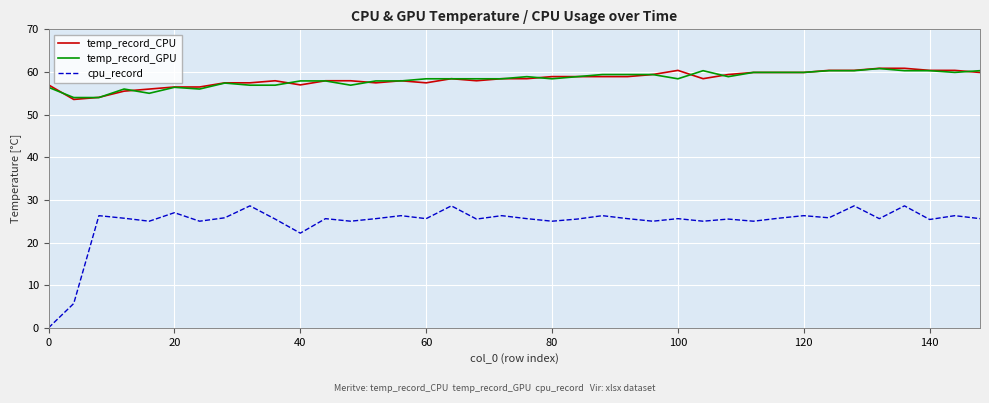

Does the chart display data point markers on the line(s)?

No